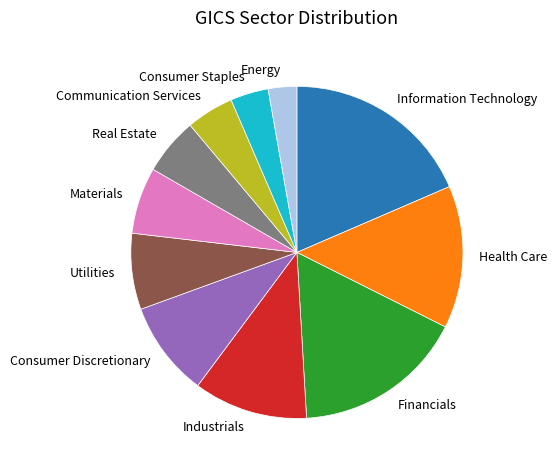

How many segments does this pie chart have?

11